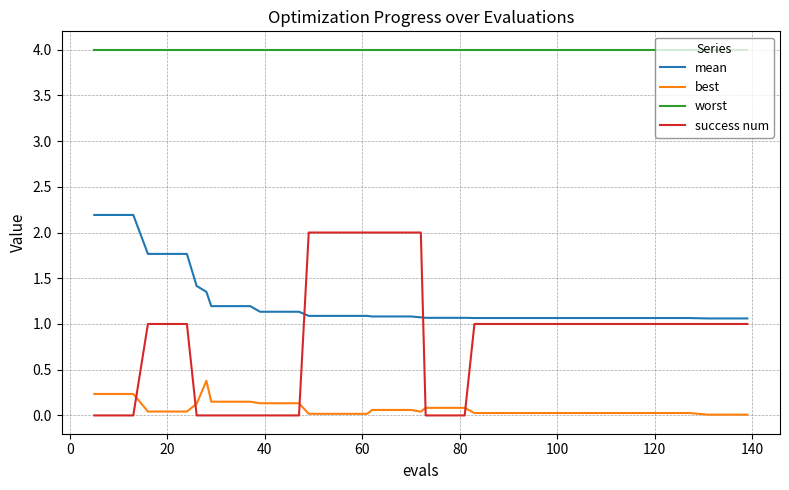

Which series has the largest range (max minus min)?

success num